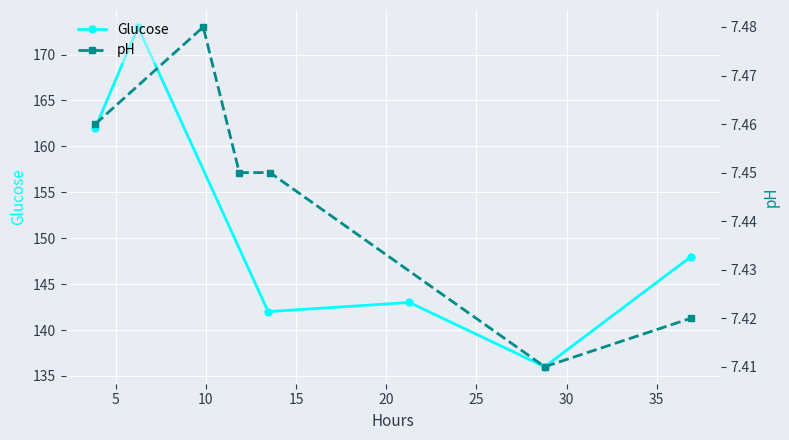

What is the maximum value for Glucose?

173